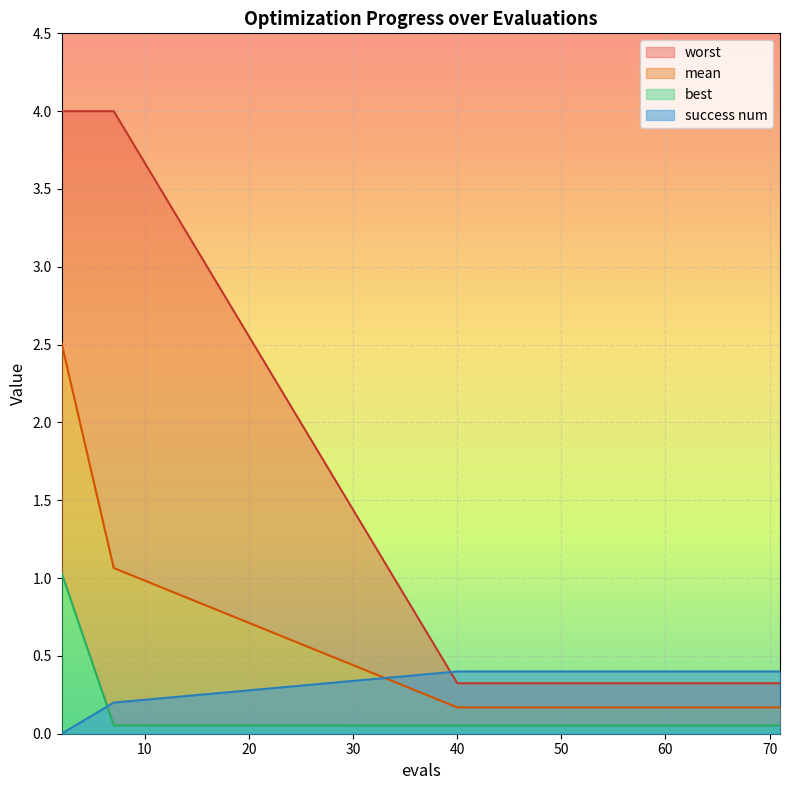

At how many categories does at least one series exceed 3?

2